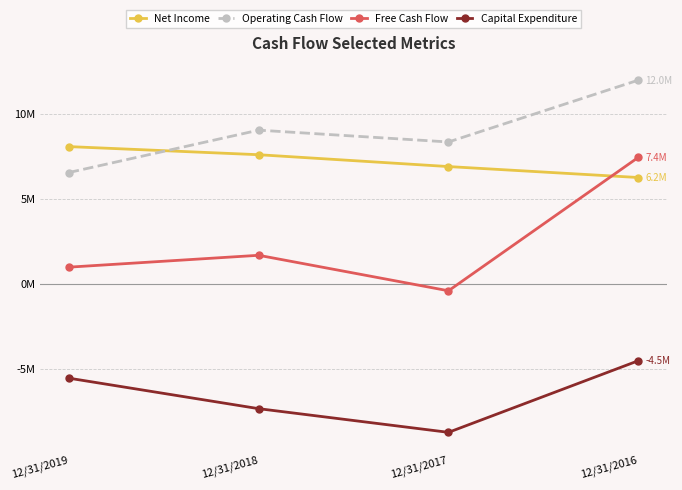

True or false: Capital Expenditure has more than 1 interior local peaks.

False